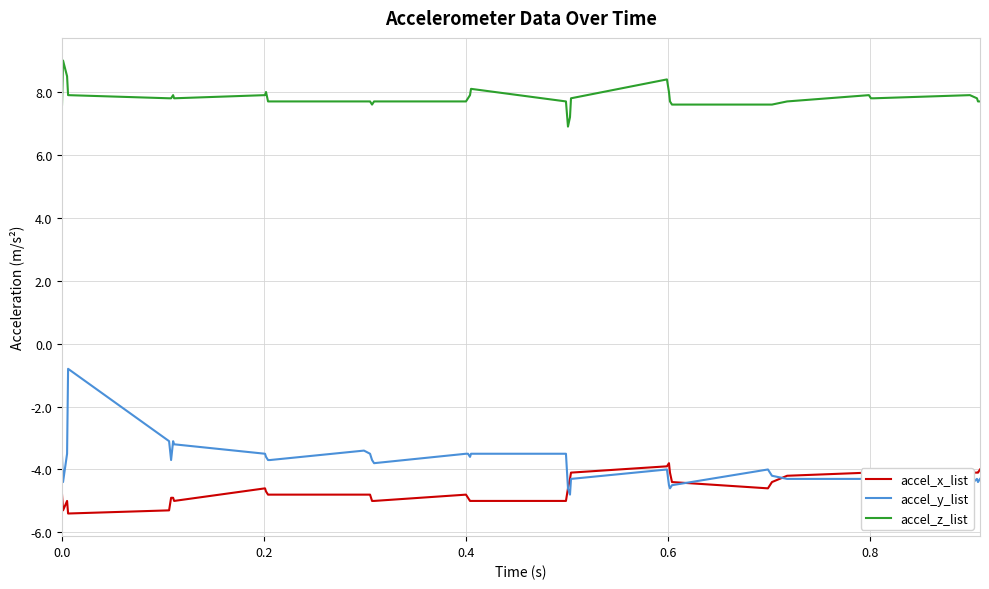

Which series has the largest range (max minus min)?

accel_y_list